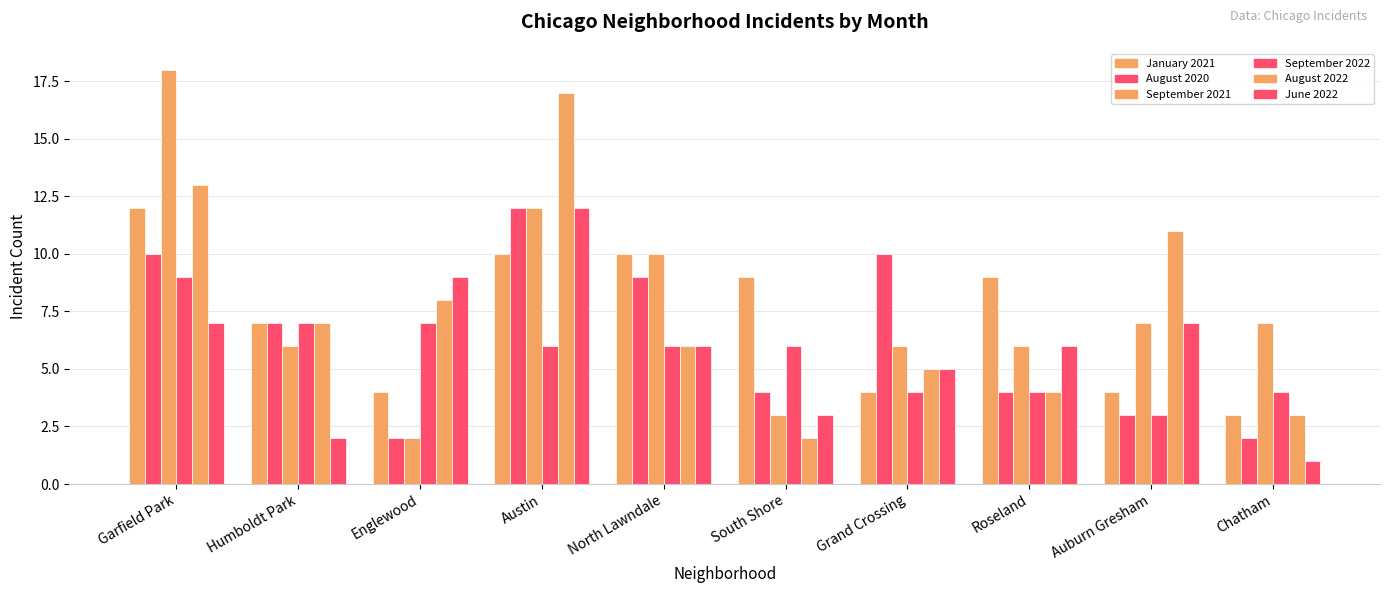

Where is June 2022 nearest to the value 6?

North Lawndale